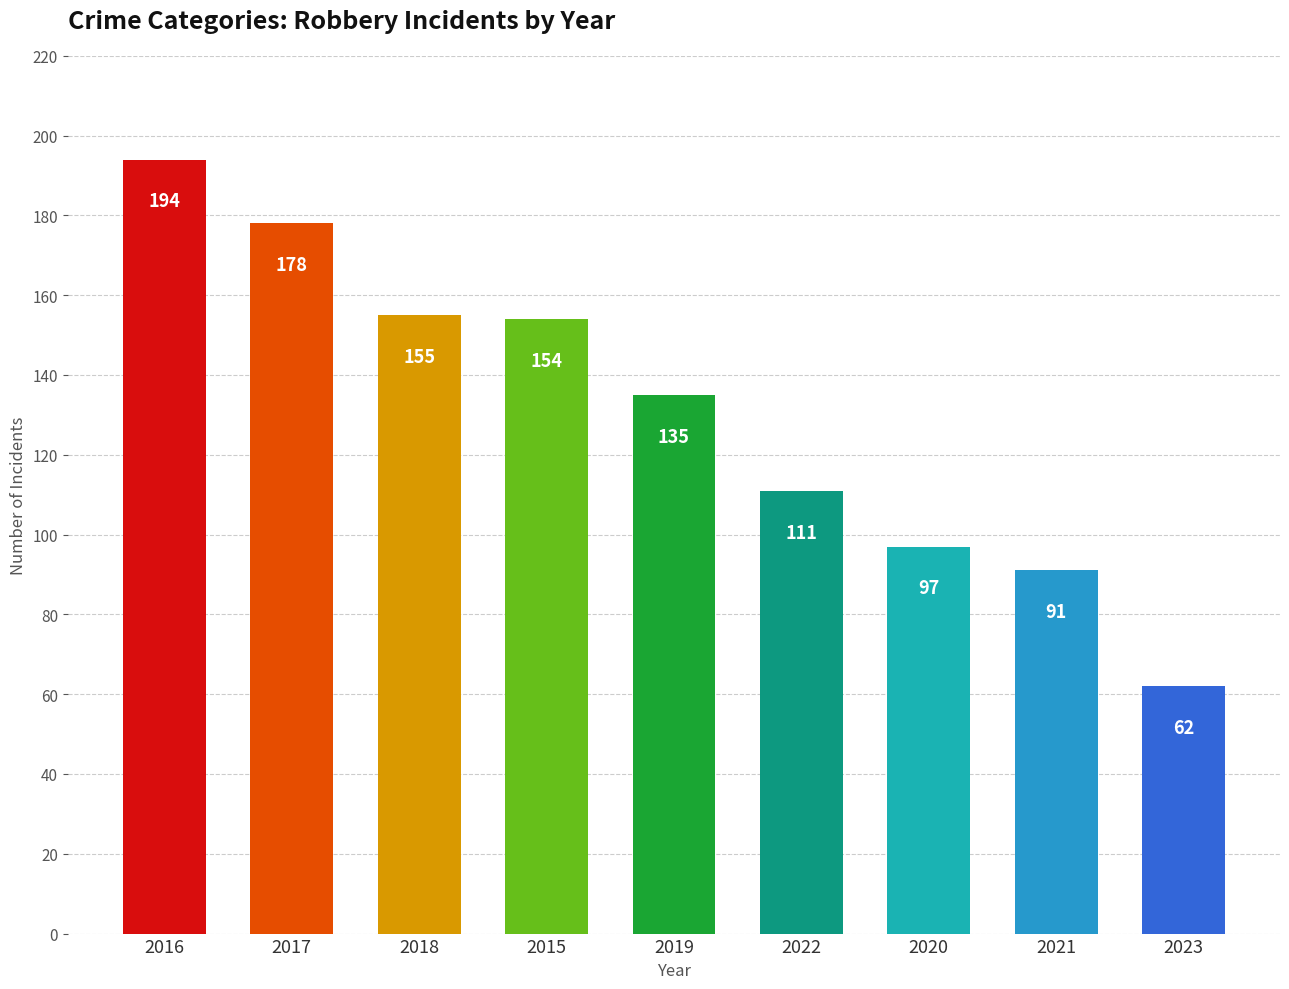

How many values are below 135?

4